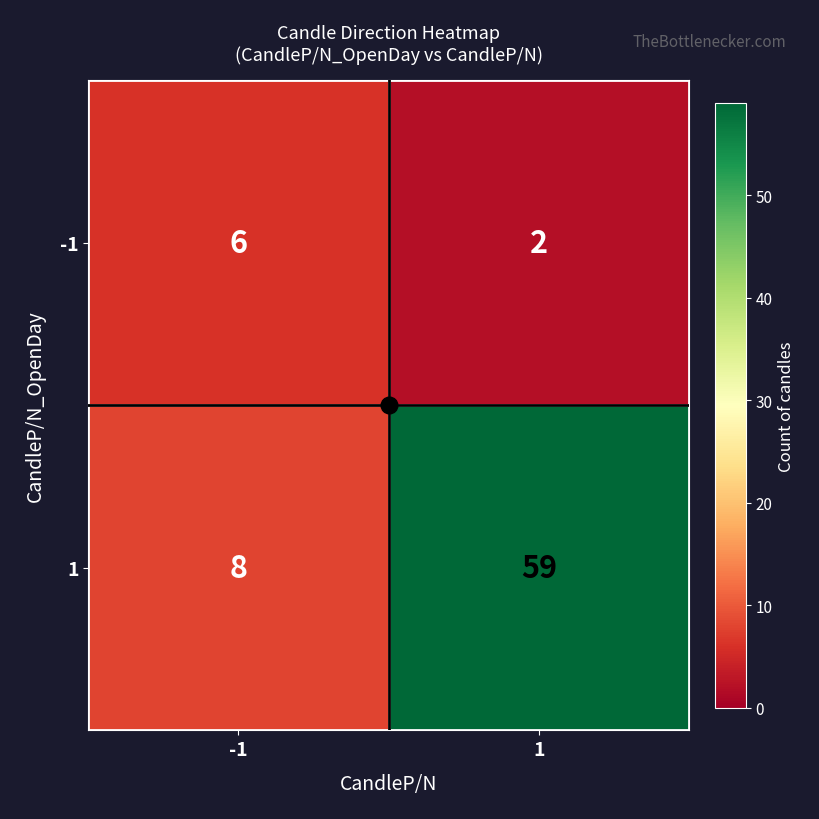

Which series has the largest total across all categories?

1